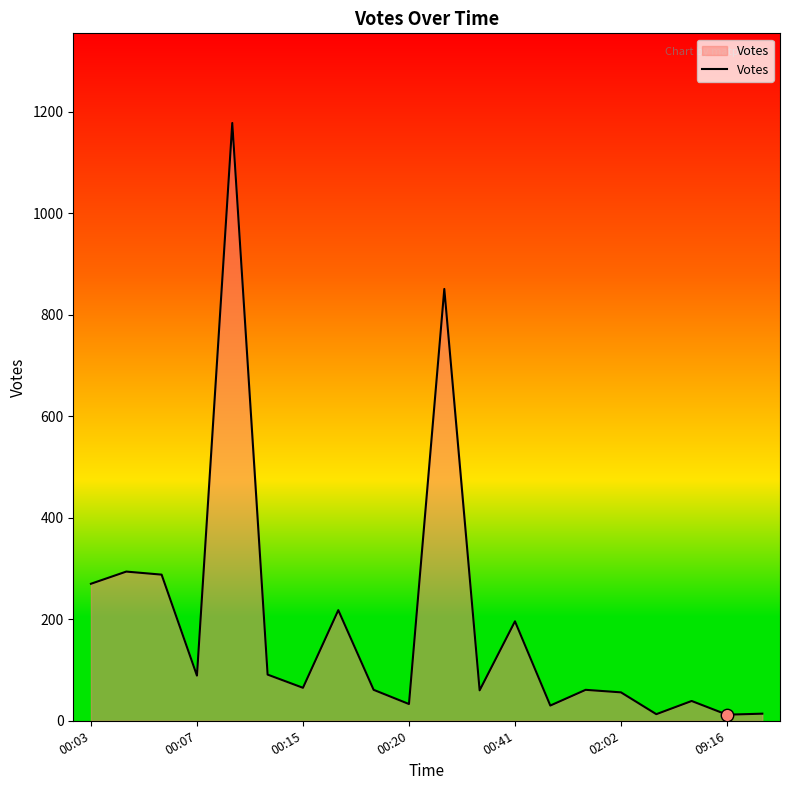

What is the greatest value displayed?

1178